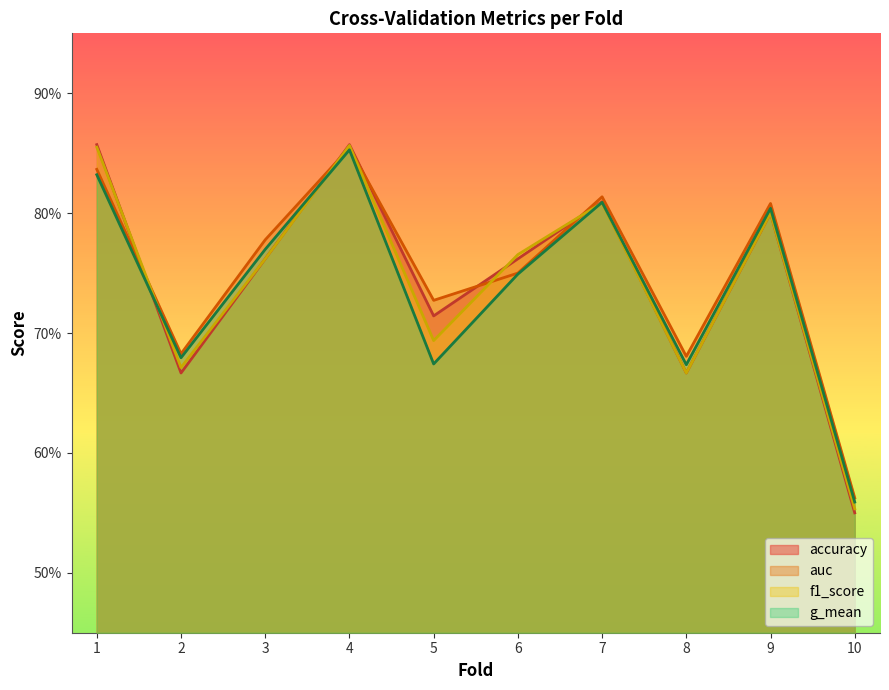

The value of g_mean at 1 is 0.3. True or false?

False